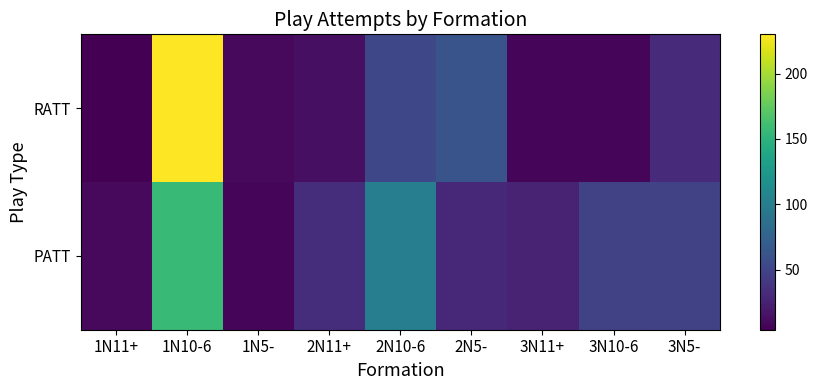

Reading left to right, transcribe all the data shown in this chart.

RATT: 1N11+=4	1N10-6=230	1N5-=10	2N11+=13	2N10-6=53	2N5-=63	3N11+=7	3N10-6=7	3N5-=32
PATT: 1N11+=10	1N10-6=157	1N5-=8	2N11+=34	2N10-6=101	2N5-=29	3N11+=26	3N10-6=48	3N5-=49